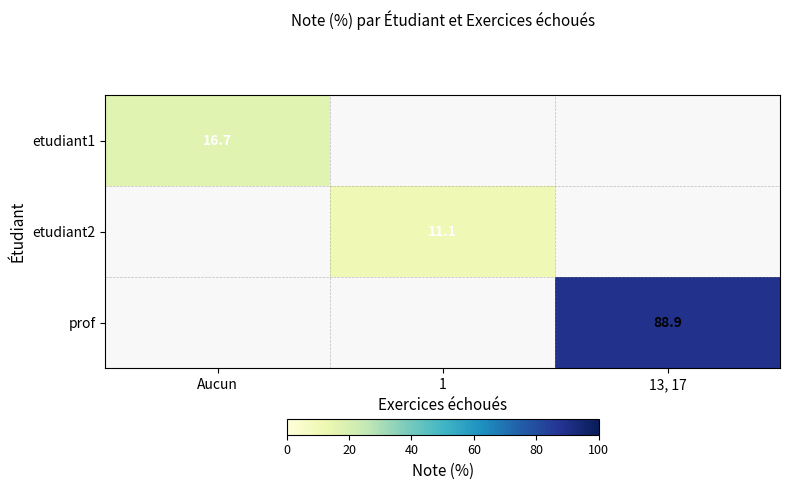

What is the difference between the maximum and minimum values in the etudiant2 series?

11.1